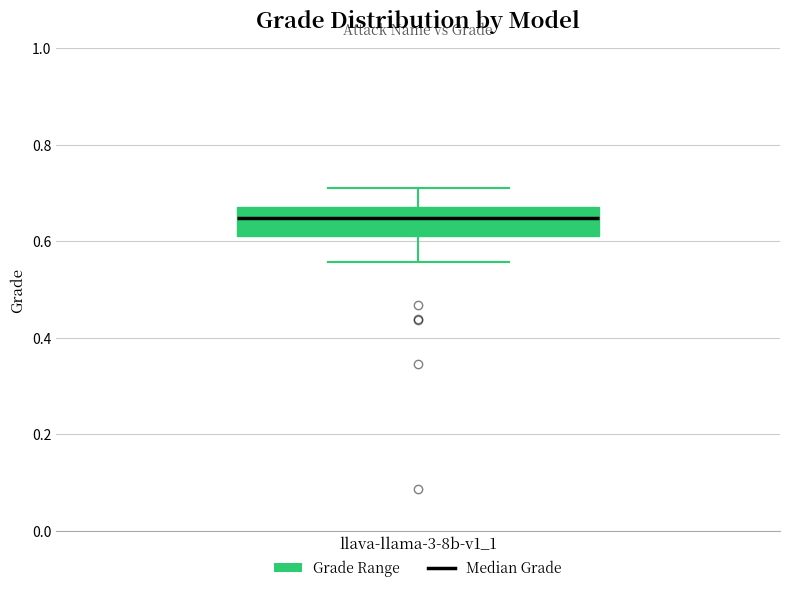

Where does the upper whisker of the box for llava-llama-3-8b-v1_1 end on the y-axis? The values are not printed on the chart, so give them approximately, as read against the axis.

0.72